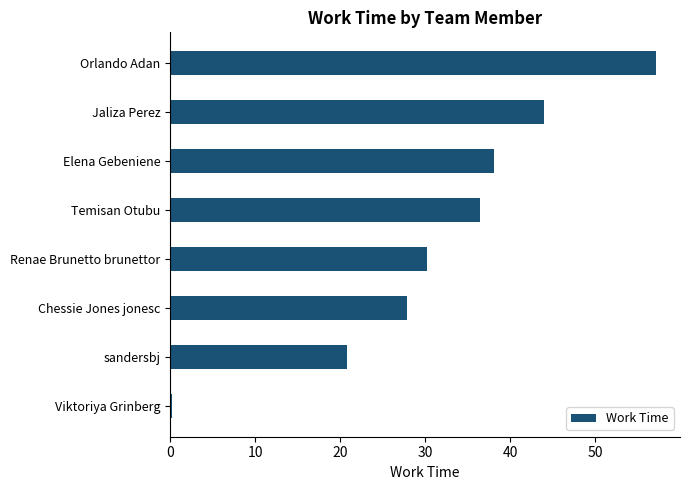

What is the approximate value at Chessie Jones jonesc?

27.9